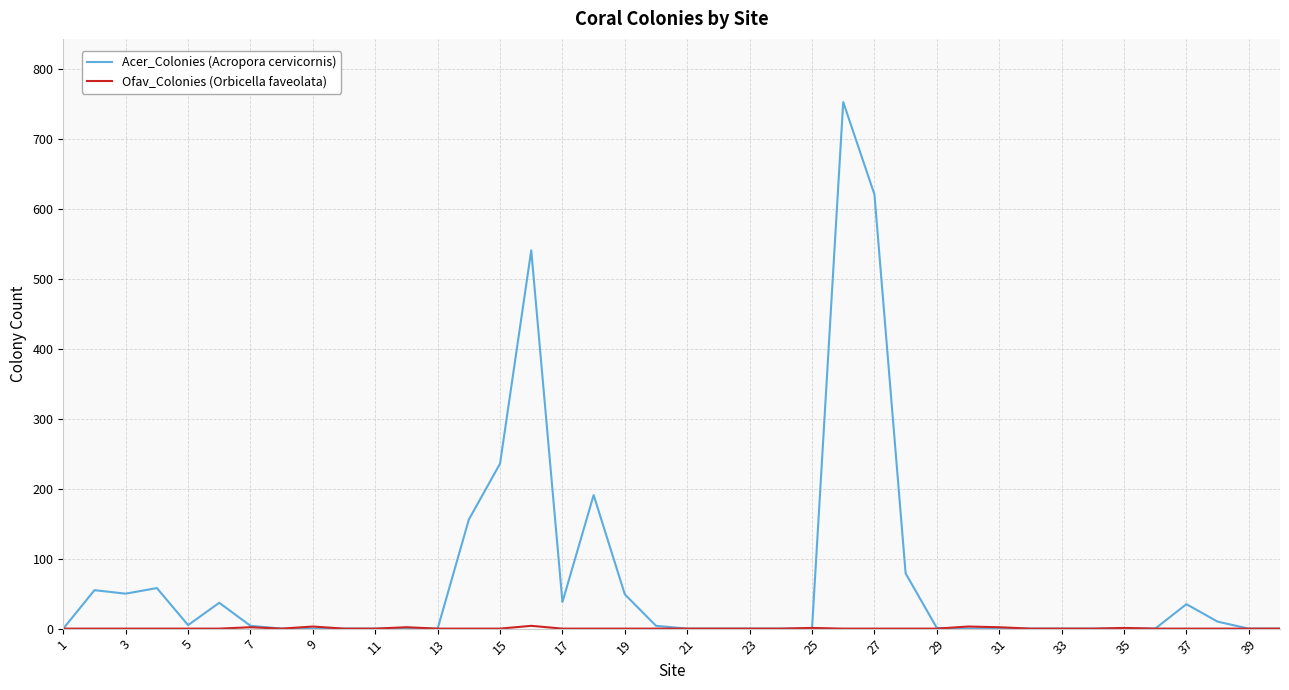

Which series has the largest total across all categories?

Acer_Colonies (Acropora cervicornis)